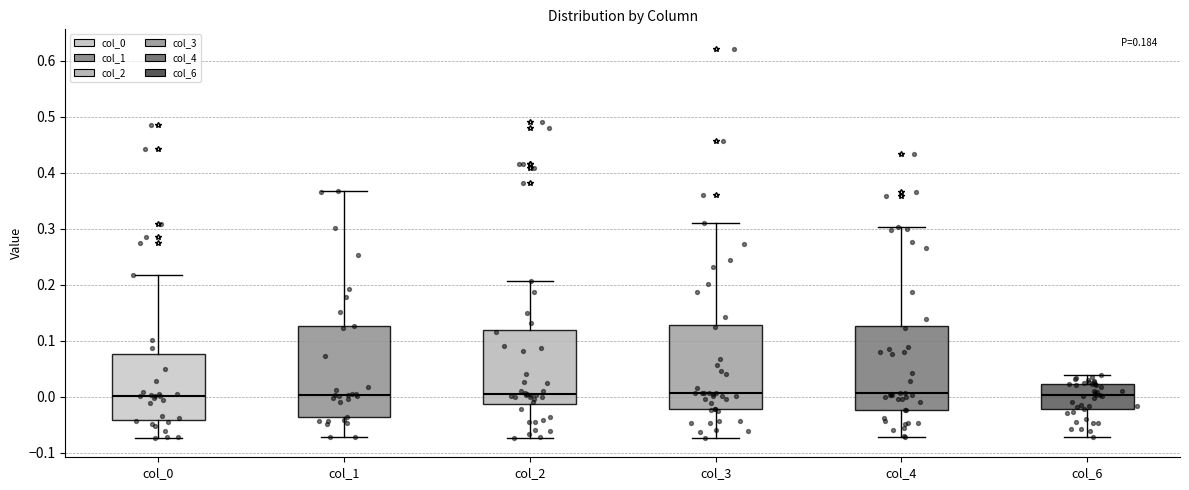

Reading left to right, transcribe this box plot: for each box, give where its median line is, the range the box spans, and where its two whiskers end, as read against the y-axis. The values are not printed on the chart, so give them approximately, as read against the axis.

col_0: median 0.00, box -0.04 to 0.08, whiskers -0.07 to 0.22
col_1: median 0.00, box -0.04 to 0.13, whiskers -0.07 to 0.37
col_2: median 0.00, box -0.01 to 0.12, whiskers -0.07 to 0.21
col_3: median 0.01, box -0.02 to 0.13, whiskers -0.07 to 0.31
col_4: median 0.01, box -0.02 to 0.13, whiskers -0.07 to 0.30
col_6: median 0.00, box -0.02 to 0.02, whiskers -0.07 to 0.04